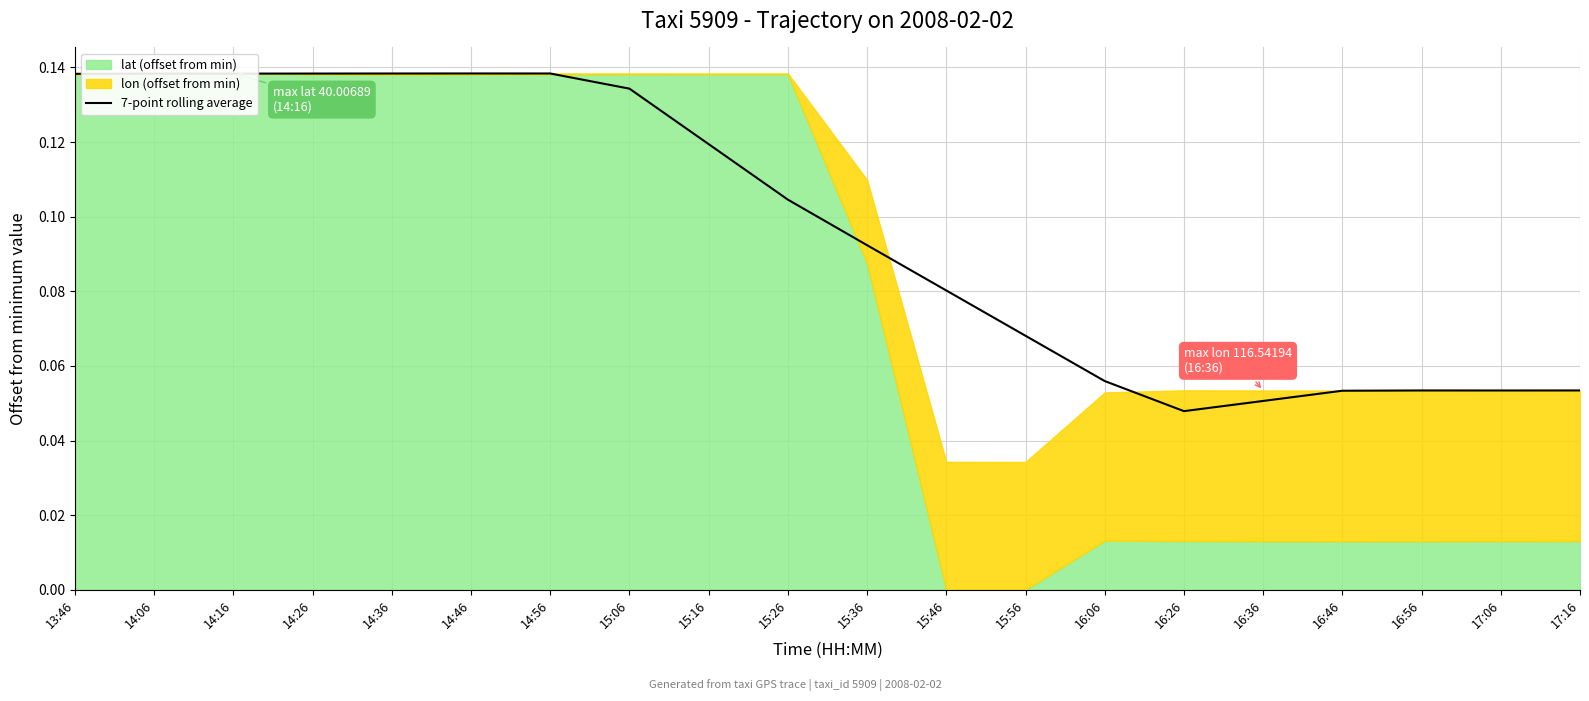

The value of 7-point rolling average at 15:46 is 0.0. True or false?

False